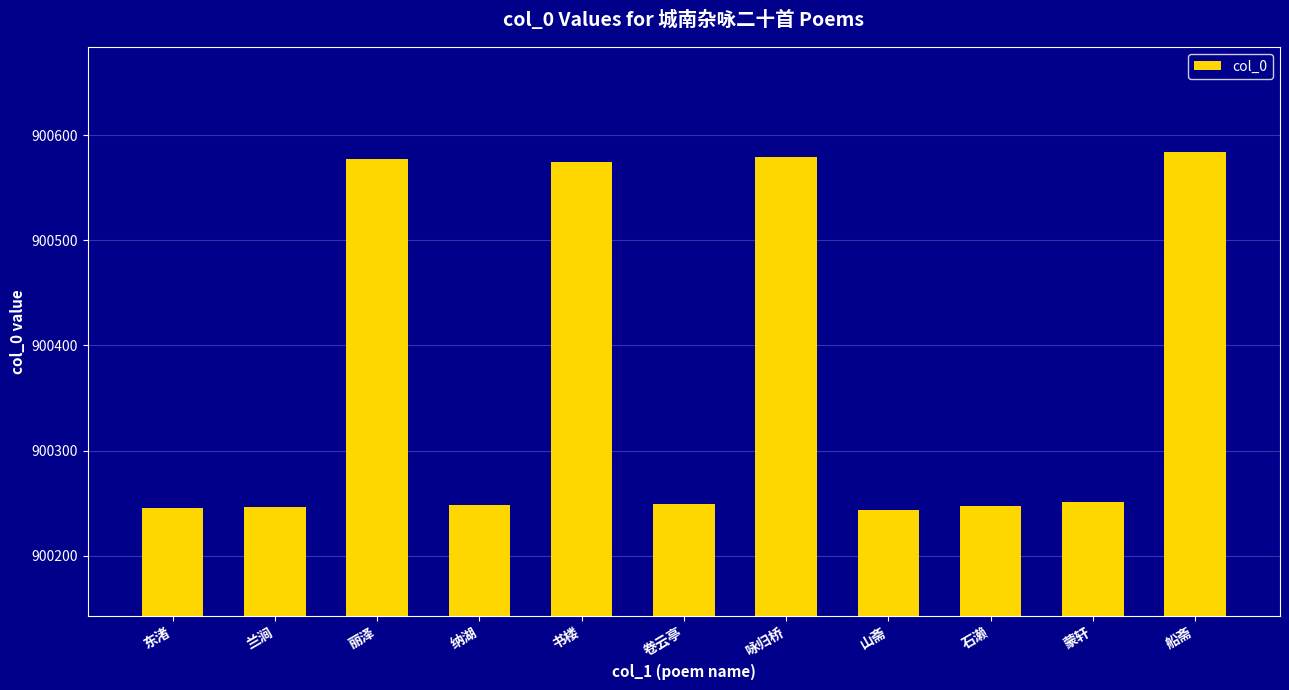

How many series are shown in this chart?

1